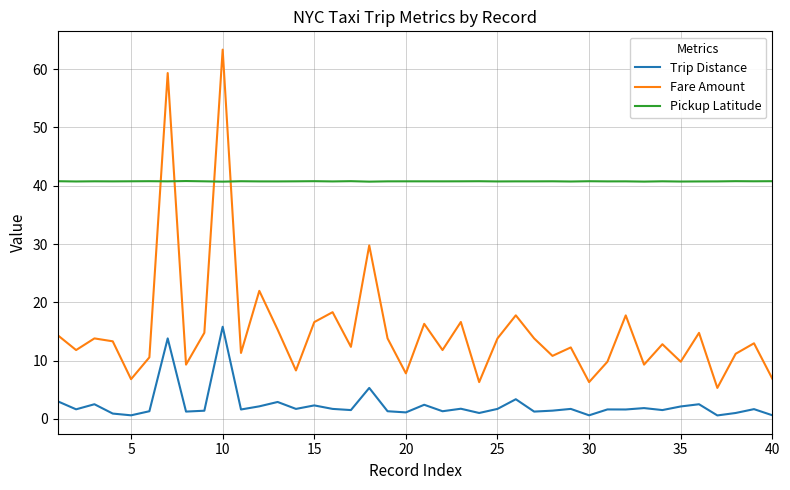

Which series has the largest range (max minus min)?

Fare Amount